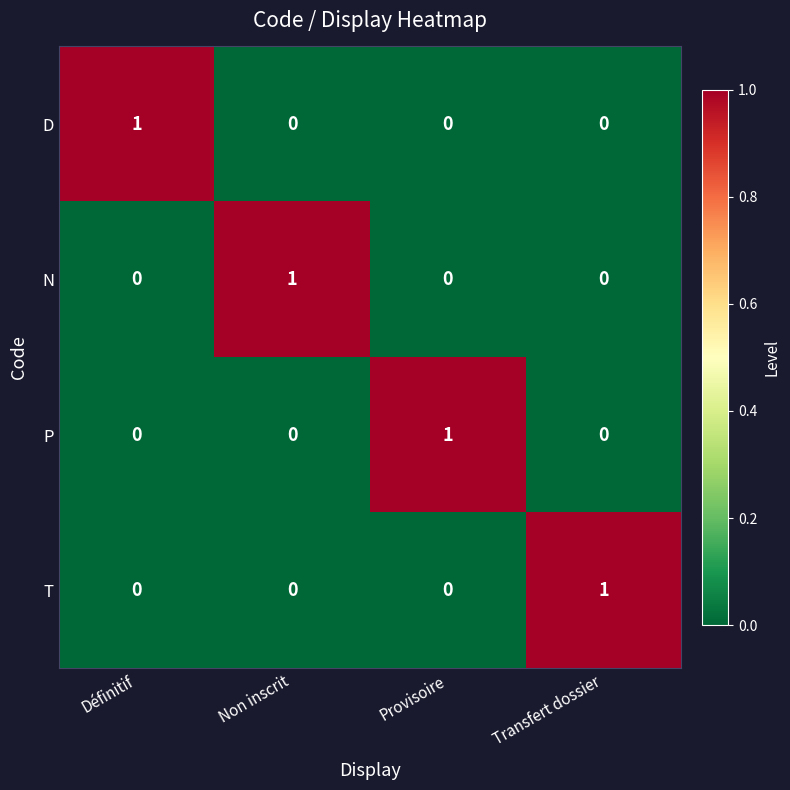

Count the N values in the range 0 to 1.

4